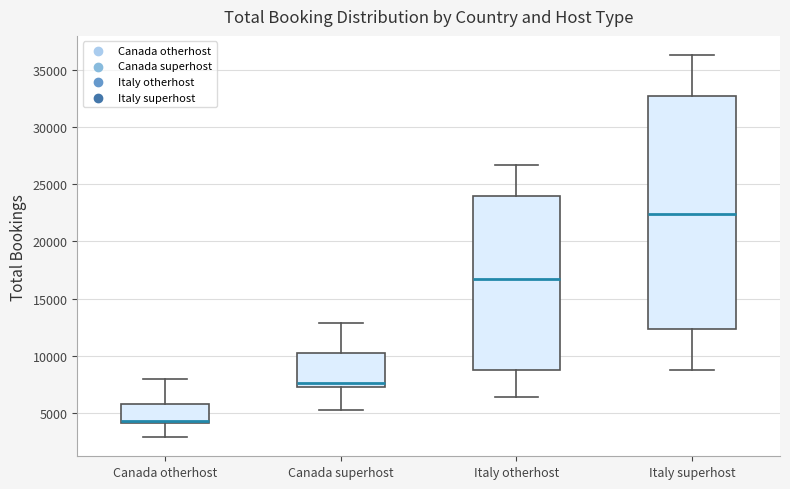

Where does the lower whisker of the box for Canada otherhost end on the y-axis? The values are not printed on the chart, so give them approximately, as read against the axis.

3000